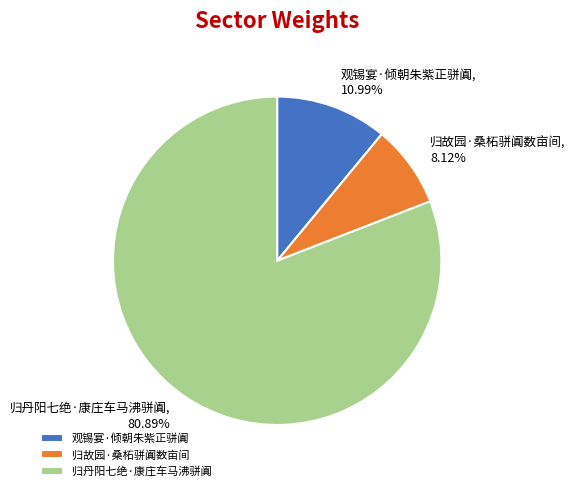

Which slice represents more than half of the pie?

归丹阳七绝·康庄车马沸骈阗